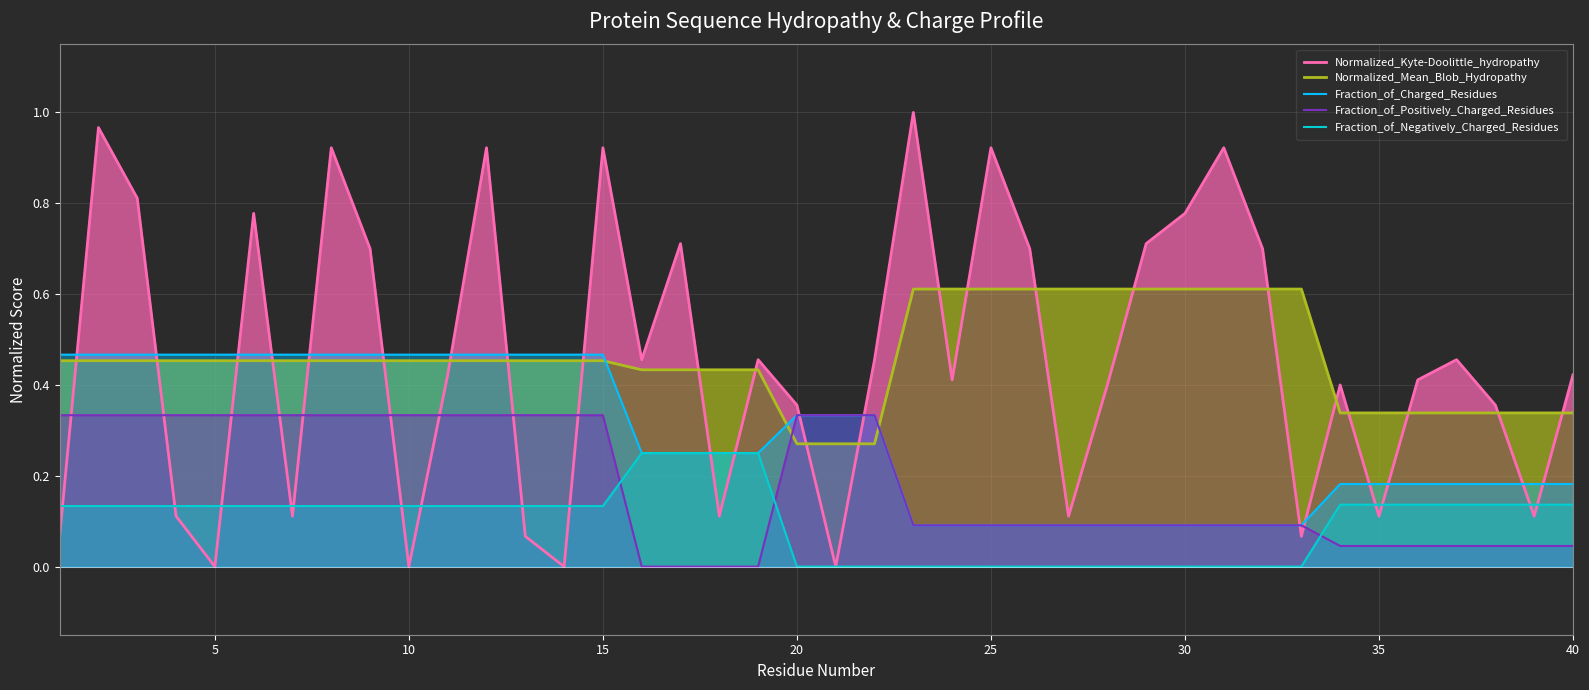

Rank the series by their maximum value, from highest to lowest.

Normalized_Kyte-Doolittle_hydropathy, Normalized_Mean_Blob_Hydropathy, Fraction_of_Charged_Residues, Fraction_of_Positively_Charged_Residues, Fraction_of_Negatively_Charged_Residues